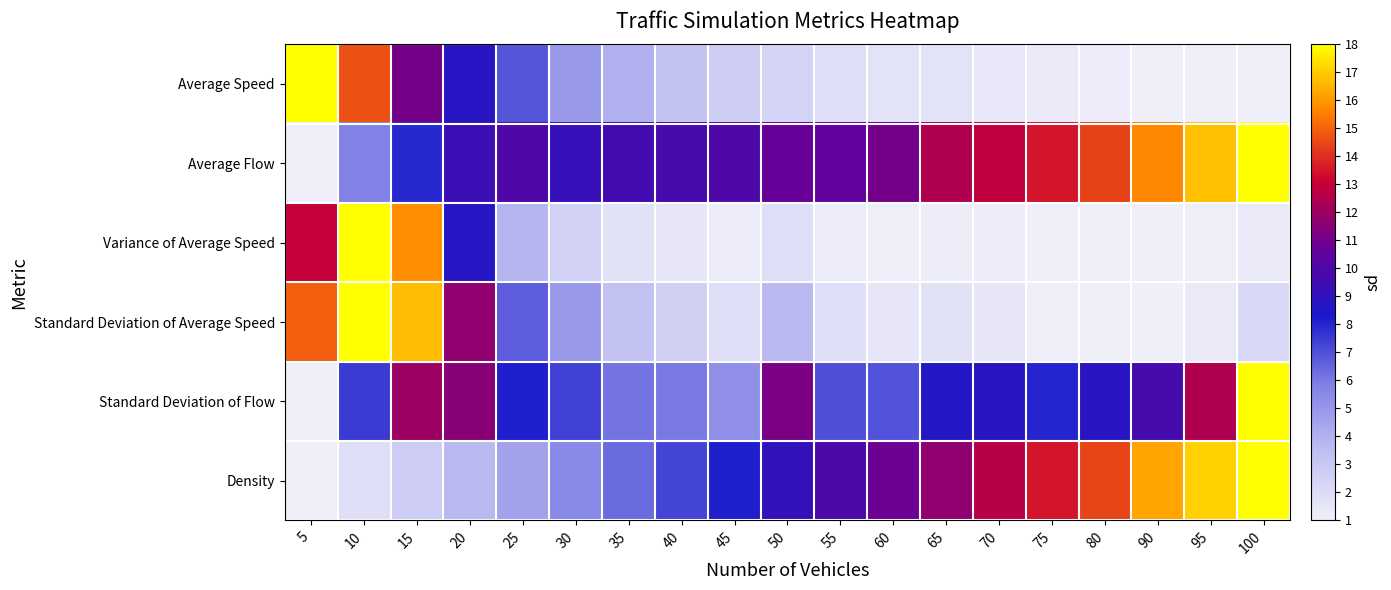

Which series has the widest spread of values?

Average Speed